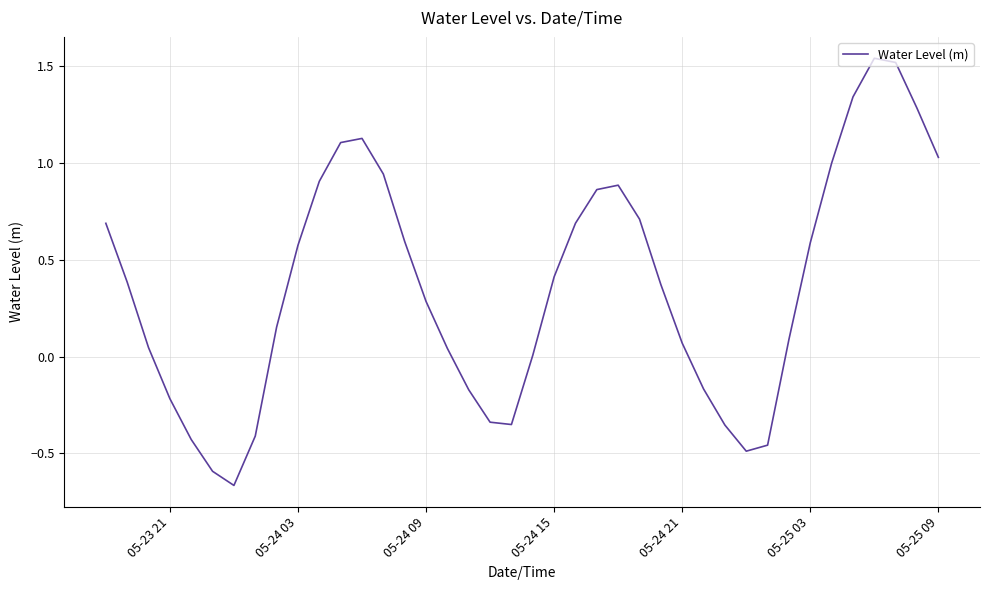

What is the difference between the maximum and second lowest values?

2.1